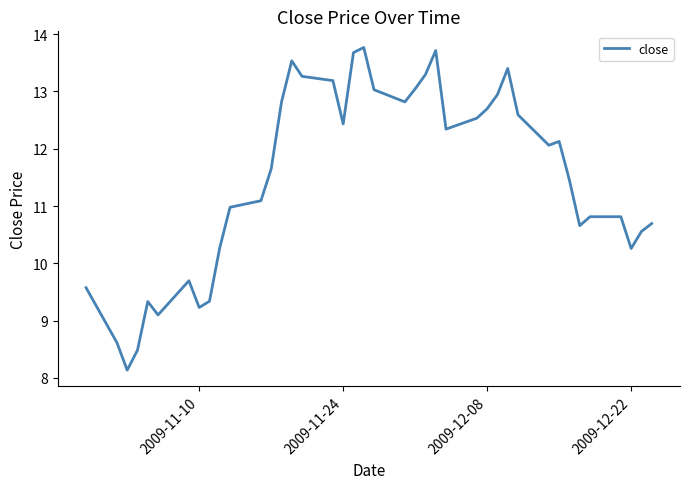

Is this an area chart (filled region under the line)?

No